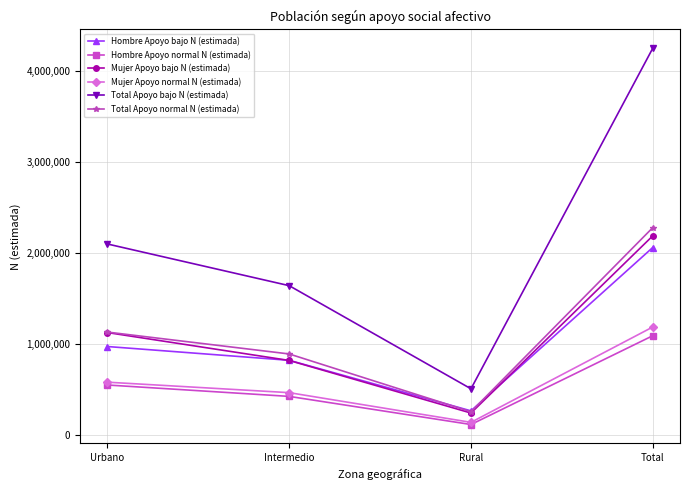

True or false: Hombre Apoyo normal N (estimada) and Total Apoyo bajo N (estimada) intersect in this chart.

False